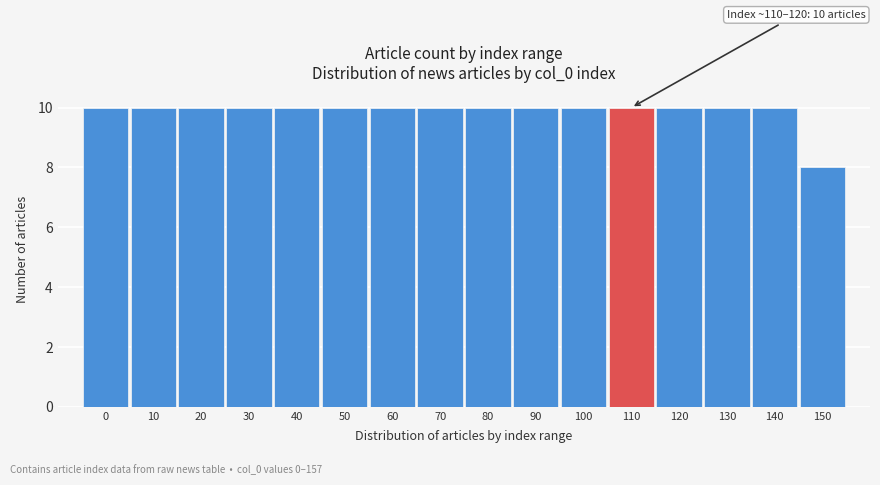

Reading left to right, what are all the values shown in this chart?

0=10	10=10	20=10	30=10	40=10	50=10	60=10	70=10	80=10	90=10	100=10	110=10	120=10	130=10	140=10	150=8